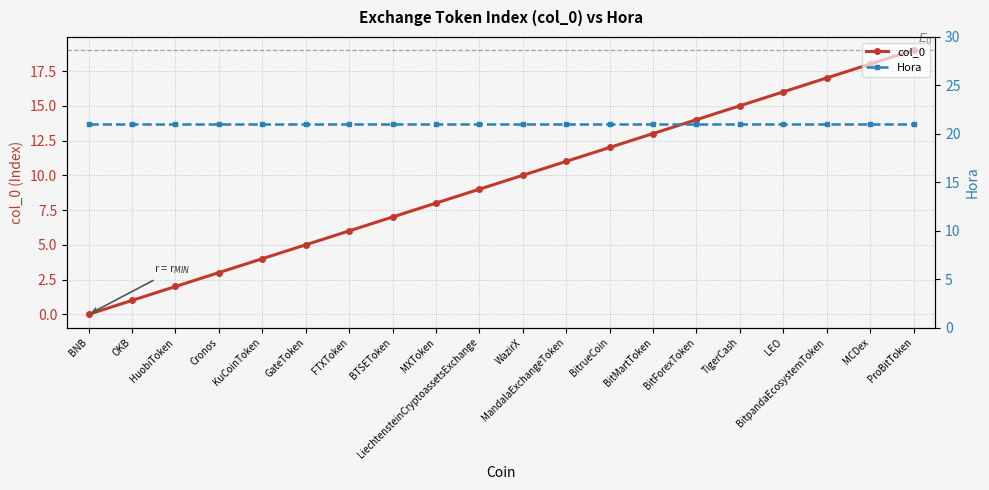

The value of col_0 at BTSEToken is 10. True or false?

False